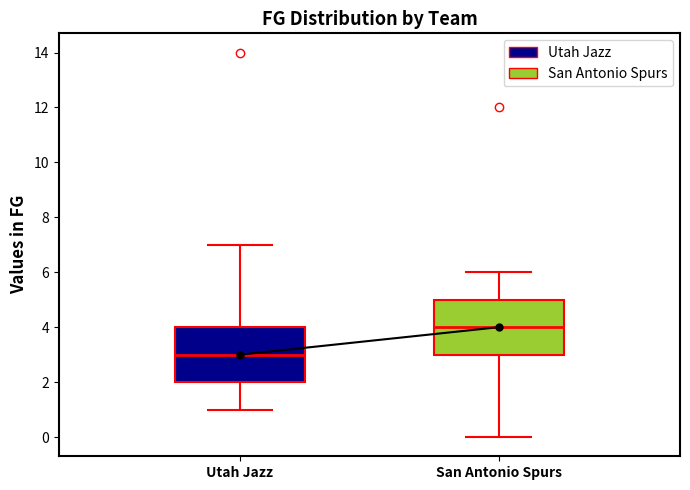

Reading left to right, transcribe this box plot: for each box, give where its median line is, the range the box spans, and where its two whiskers end, as read against the y-axis. The values are not printed on the chart, so give them approximately, as read against the axis.

Utah Jazz: median 3, box 2 to 4, whiskers 1 to 7
San Antonio Spurs: median 4, box 3 to 5, whiskers 0 to 6